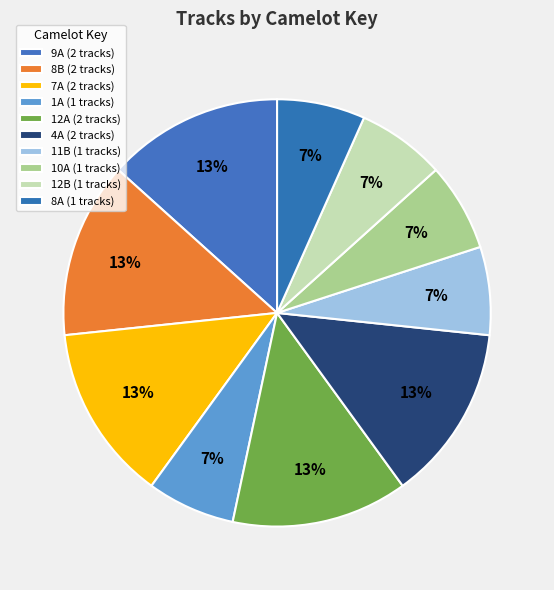

How many slices are in this pie chart?

10